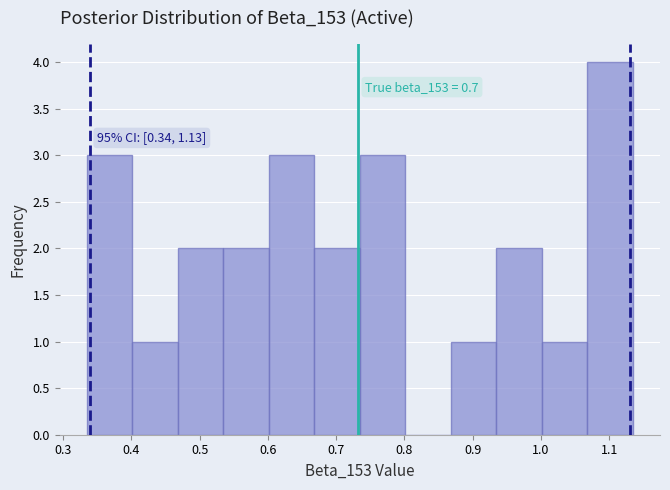

Which range on the x-axis has the tallest bar?

1.07 to 1.13